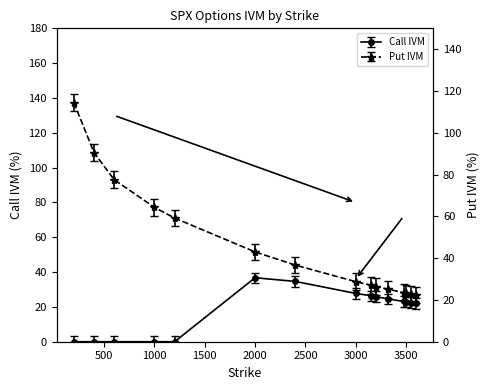

At which category is the sum across all series the highest?

200